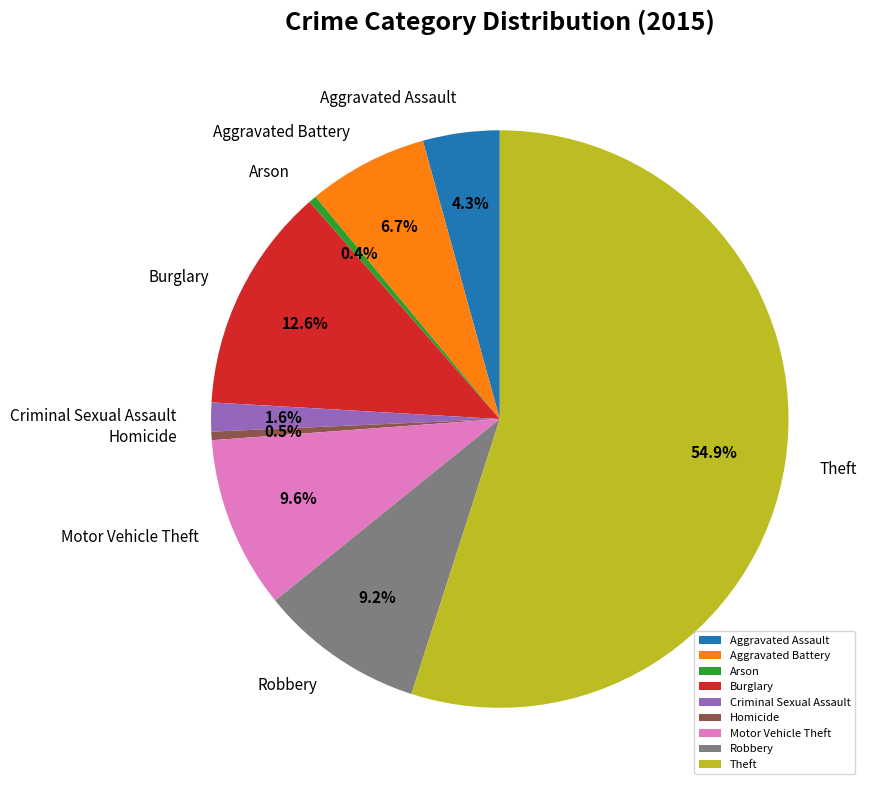

Which slice is the largest?

Theft